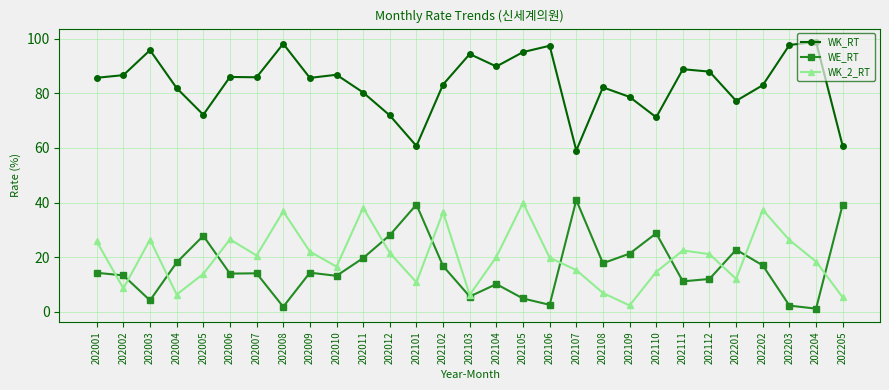

Which series has the largest total across all categories?

WK_RT